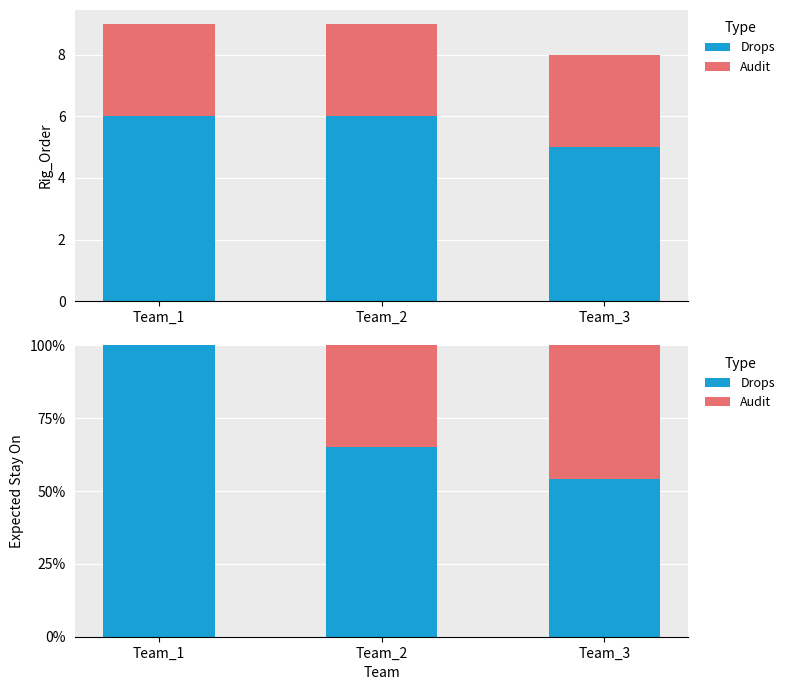

Rank the series at Team_3 from lowest to highest value.

Audit, Drops